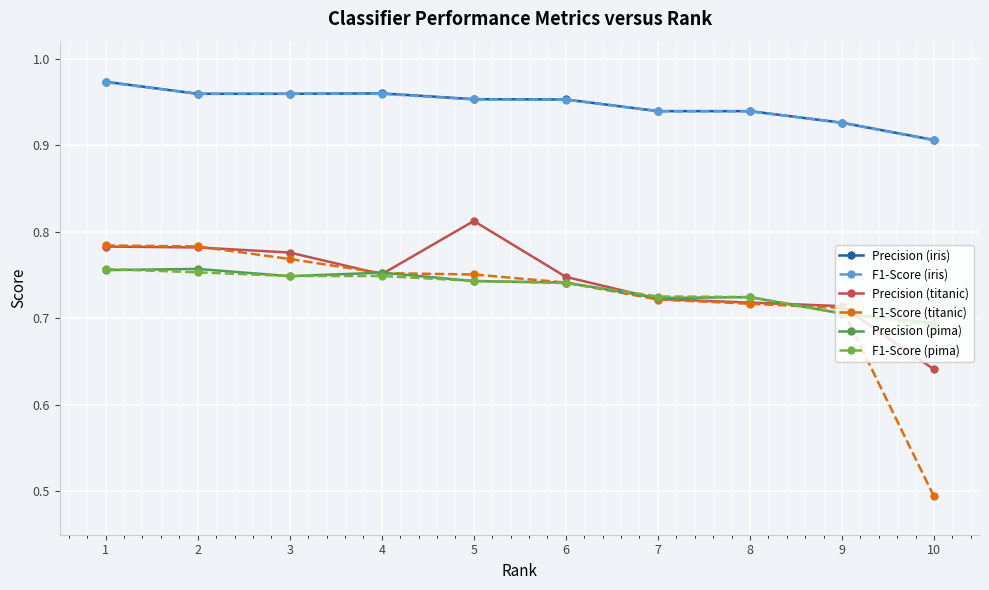

True or false: F1-Score (pima) and F1-Score (iris) intersect in this chart.

False